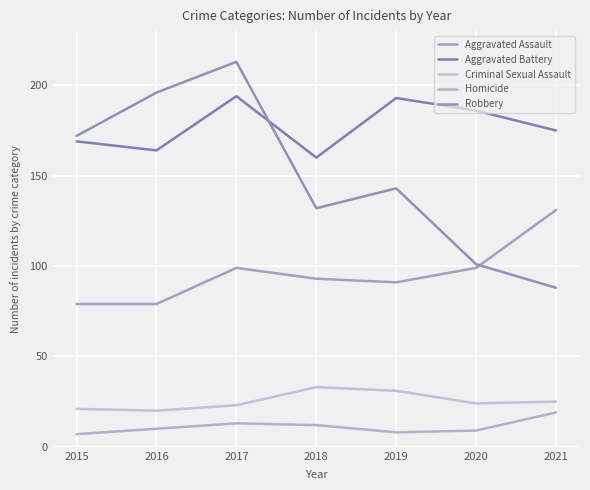

Reading right to left, what are all the values shown in this chart?

Aggravated Assault: 131	99	91	93	99	79	79
Aggravated Battery: 175	186	193	160	194	164	169
Criminal Sexual Assault: 25	24	31	33	23	20	21
Homicide: 19	9	8	12	13	10	7
Robbery: 88	101	143	132	213	196	172